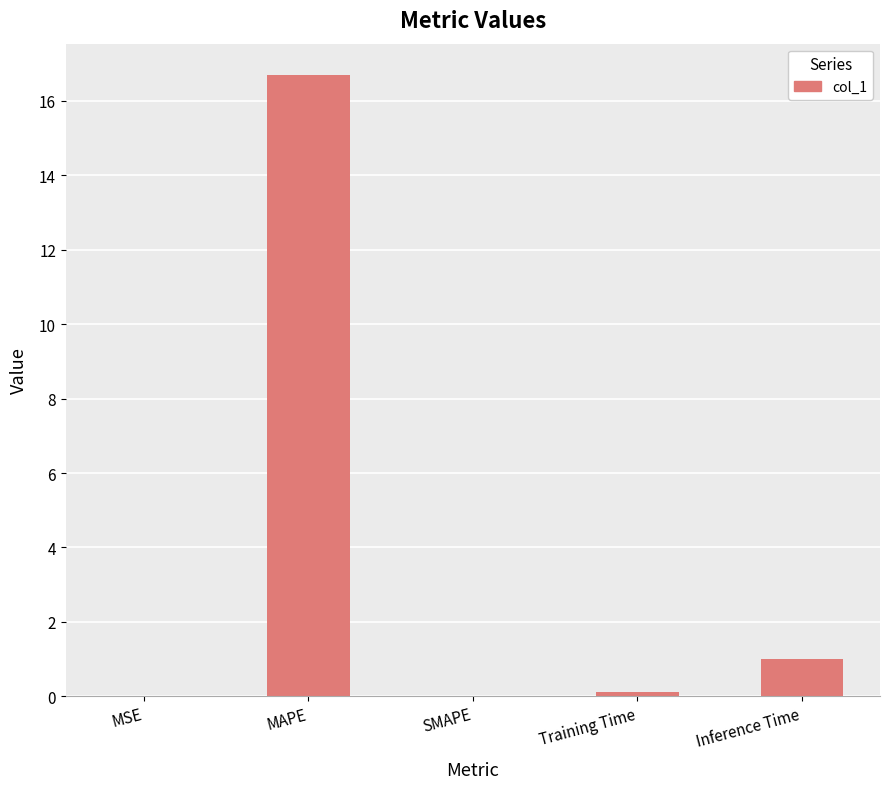

At which label is the value closest to 8?

Inference Time